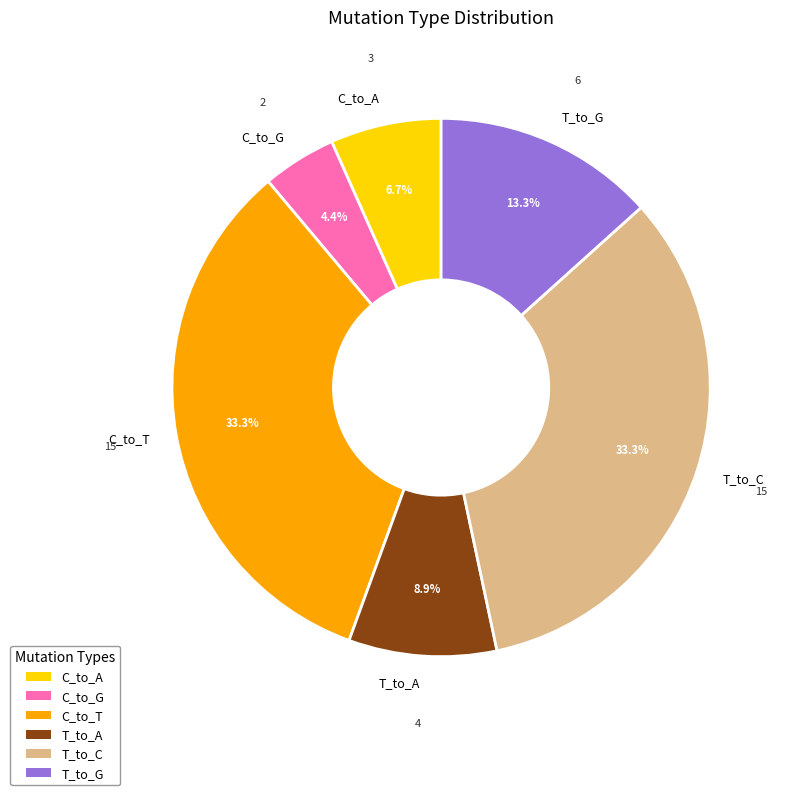

To the nearest percent, what is the combined percentage of C_to_T and C_to_A?

40%